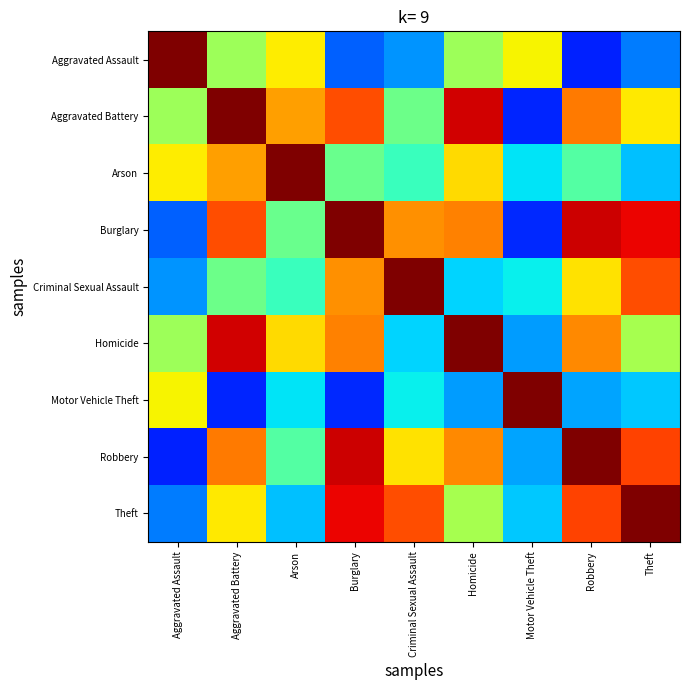

List the series in order of their peak value, lowest first.

Arson, Aggravated Assault, Aggravated Battery, Burglary, Criminal Sexual Assault, Homicide, Motor Vehicle Theft, Robbery, Theft